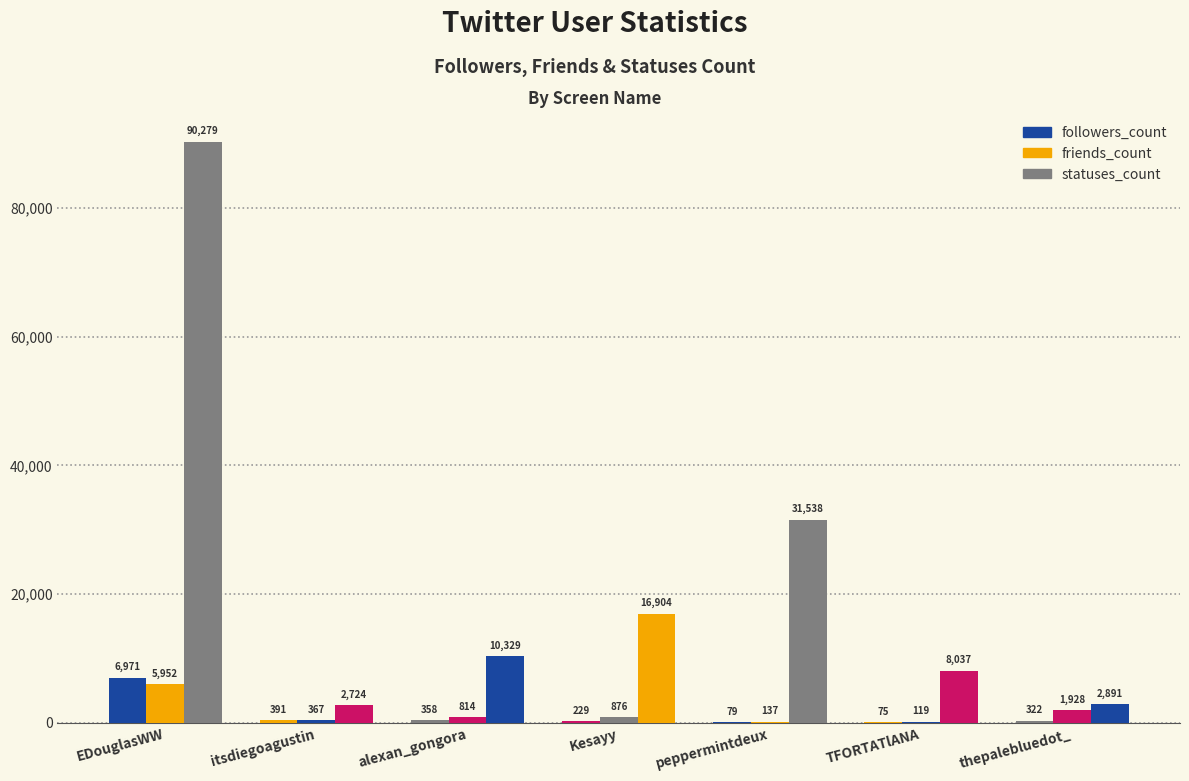

How many distinct data groups are displayed?

3